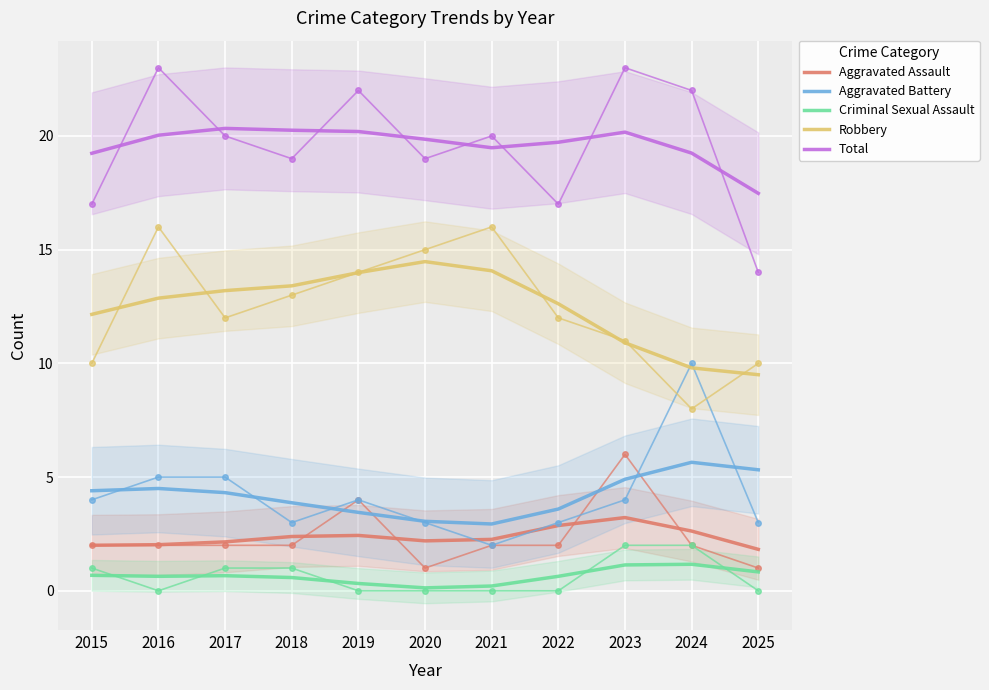

Where is the first local maximum for Criminal Sexual Assault?

2017